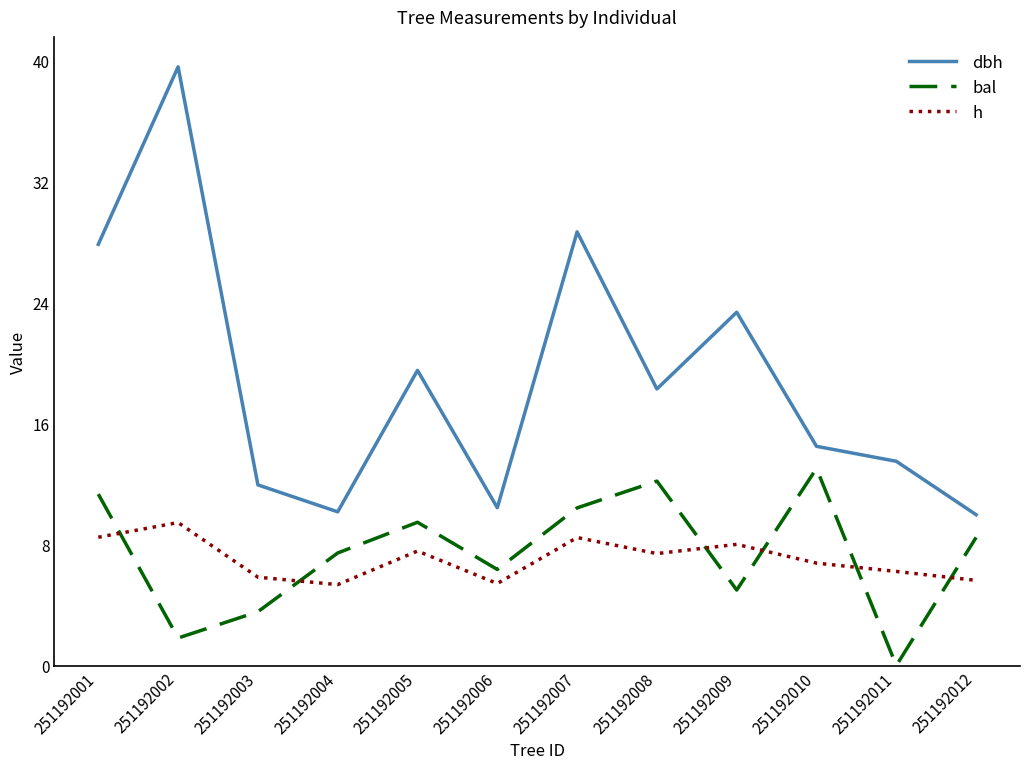

At which category does dbh reach its first local peak?

251192002